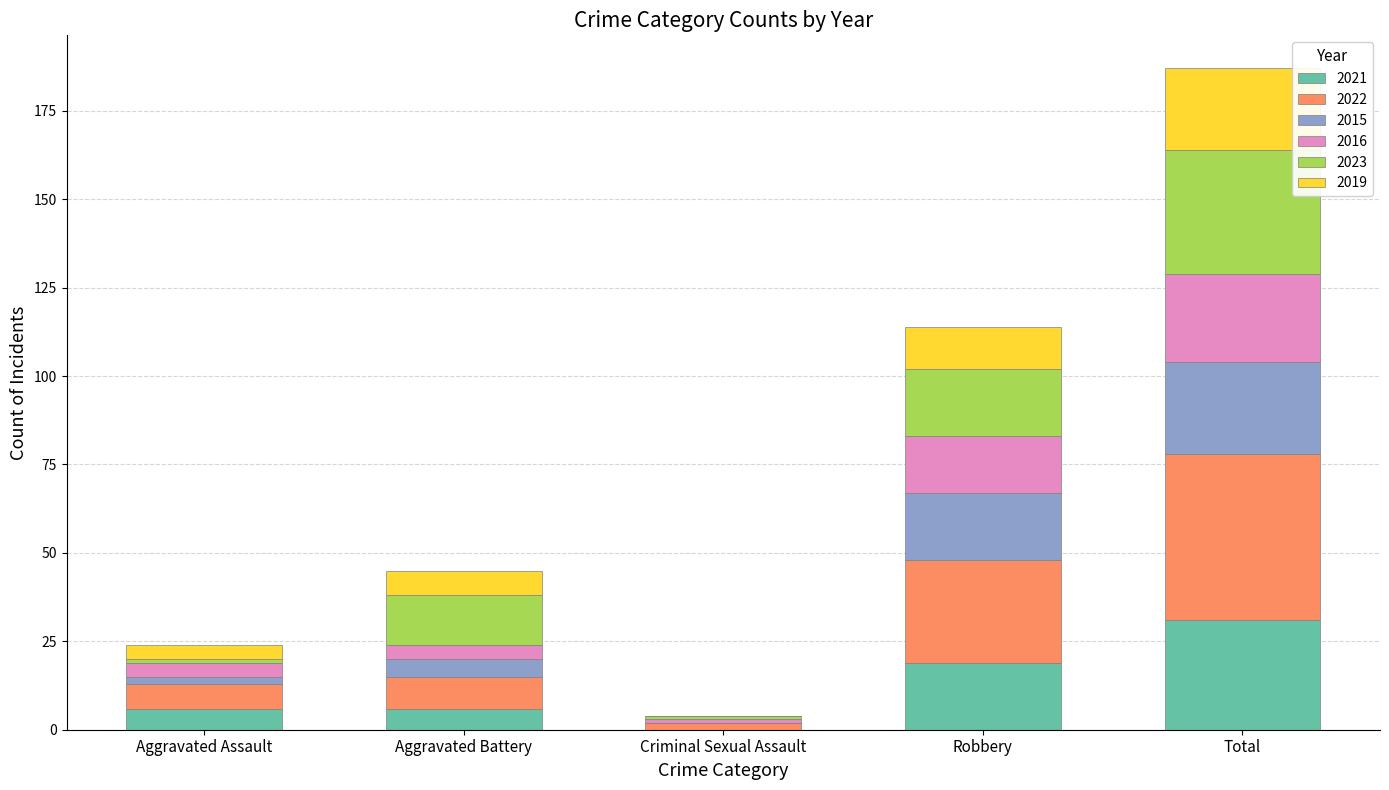

What are all the series names shown in the legend?

2021, 2022, 2015, 2016, 2023, 2019